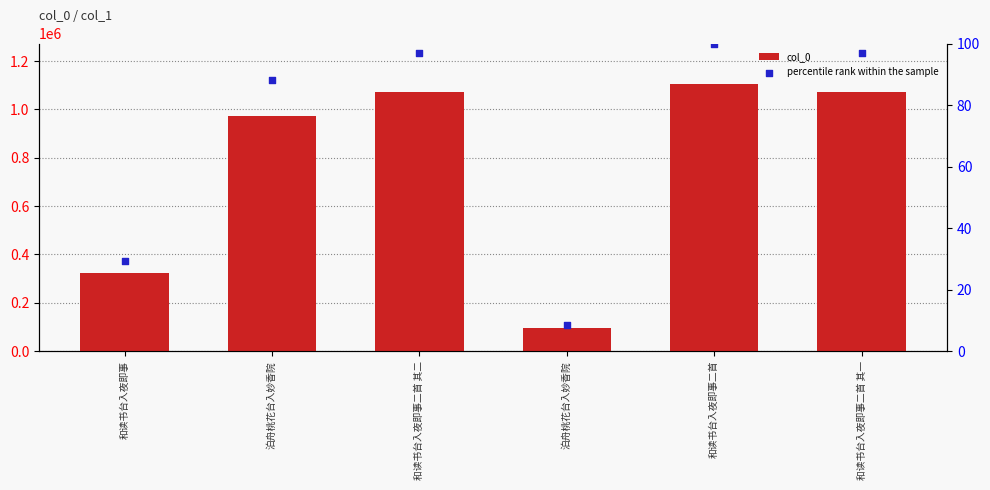

Which series reaches the minimum Y coordinate?

percentile rank within the sample